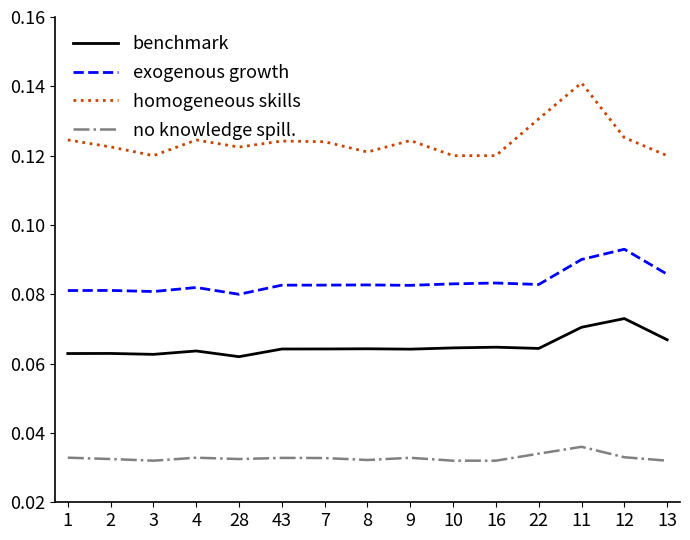

Which label corresponds to the largest value in the chart?

11